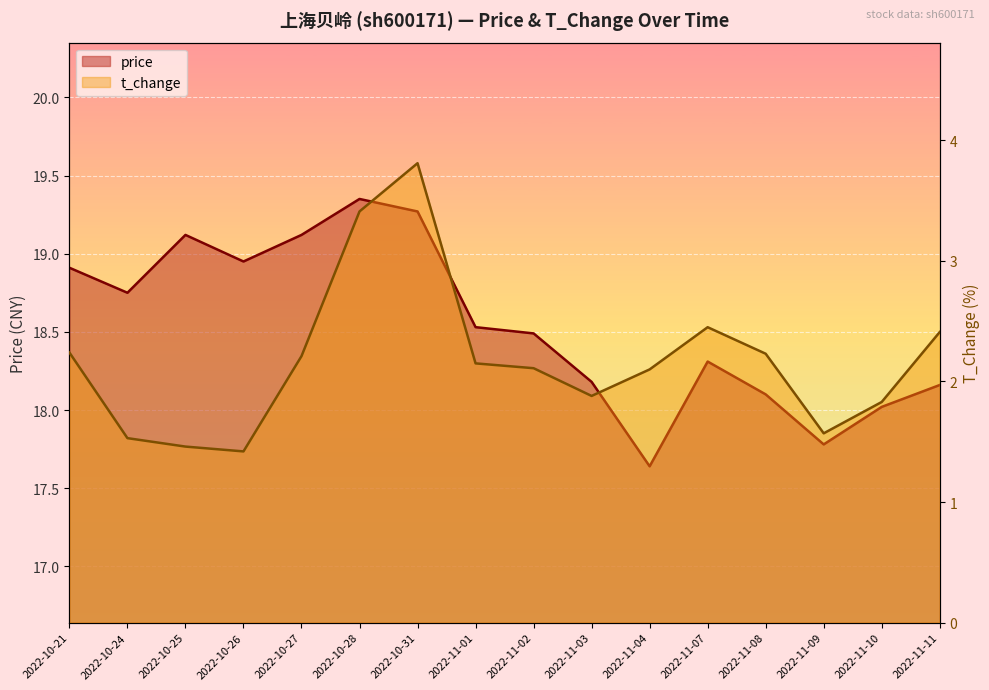

At which label does price first exceed 18?

2022-10-21